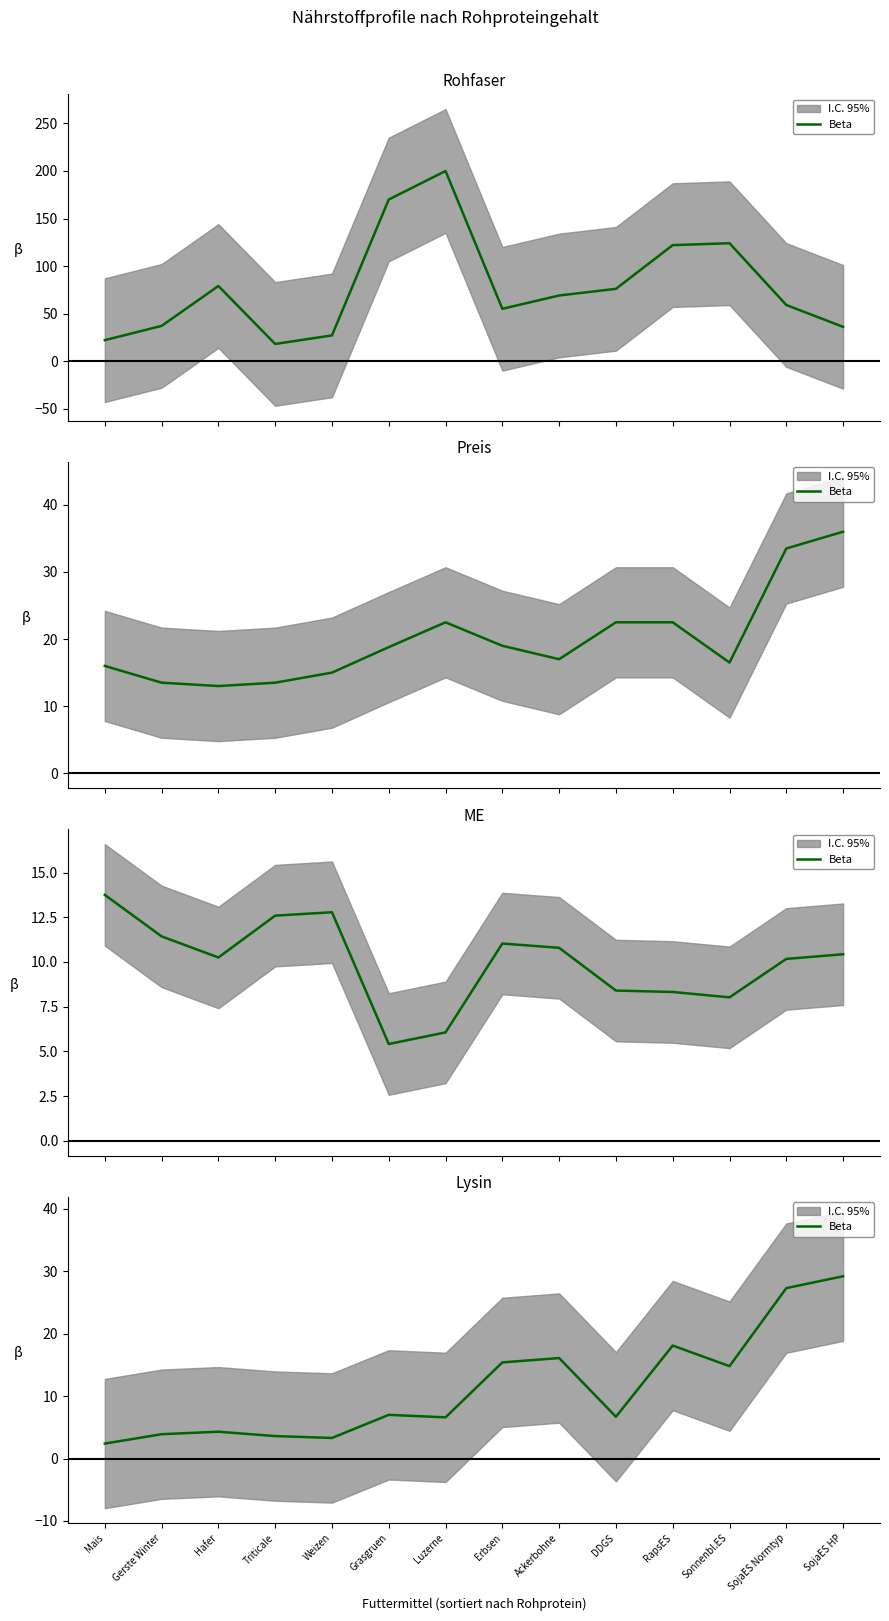

Approximately how many times larger is the value at Ackerbohne compared to Grasgruen?

2.3